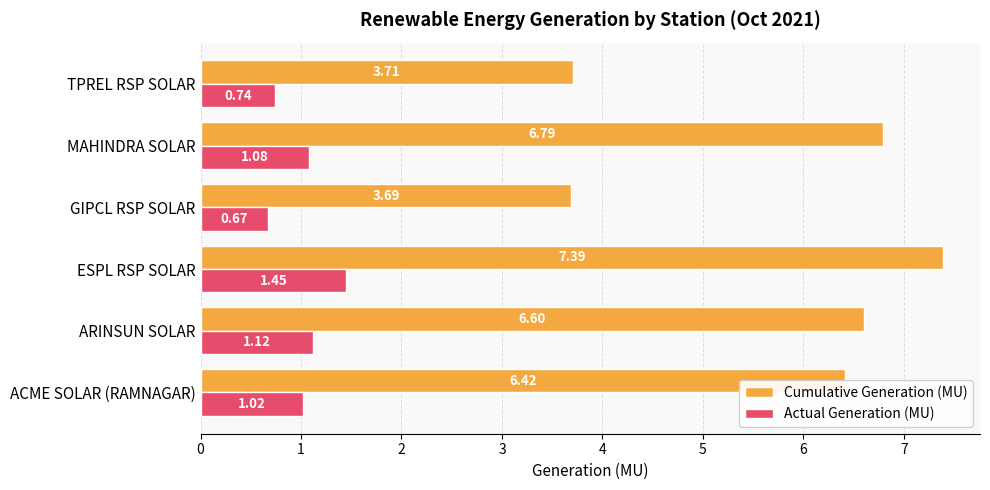

Rank the series by their average value, from lowest to highest.

Actual Generation (MU), Cumulative Generation (MU)